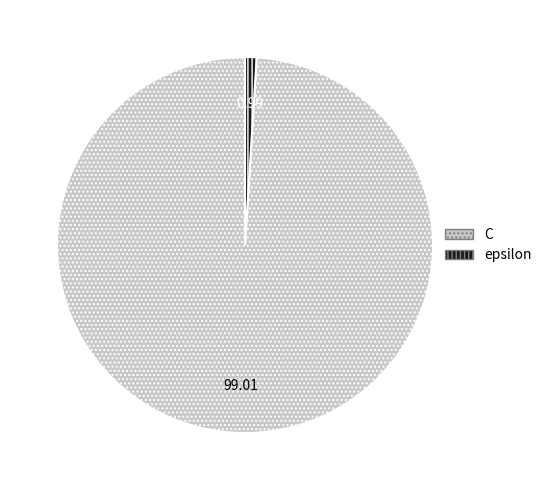

Is the sum of epsilon and C greater than half?

Yes